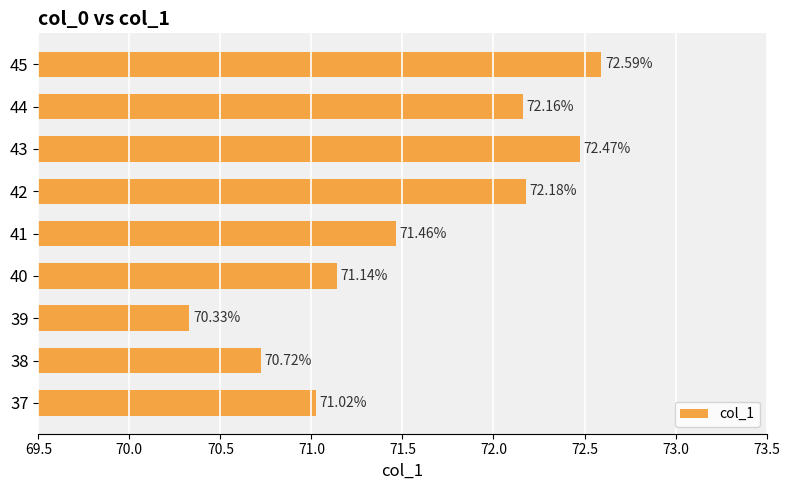

What is the sum of the values at 45 and 37?

143.6